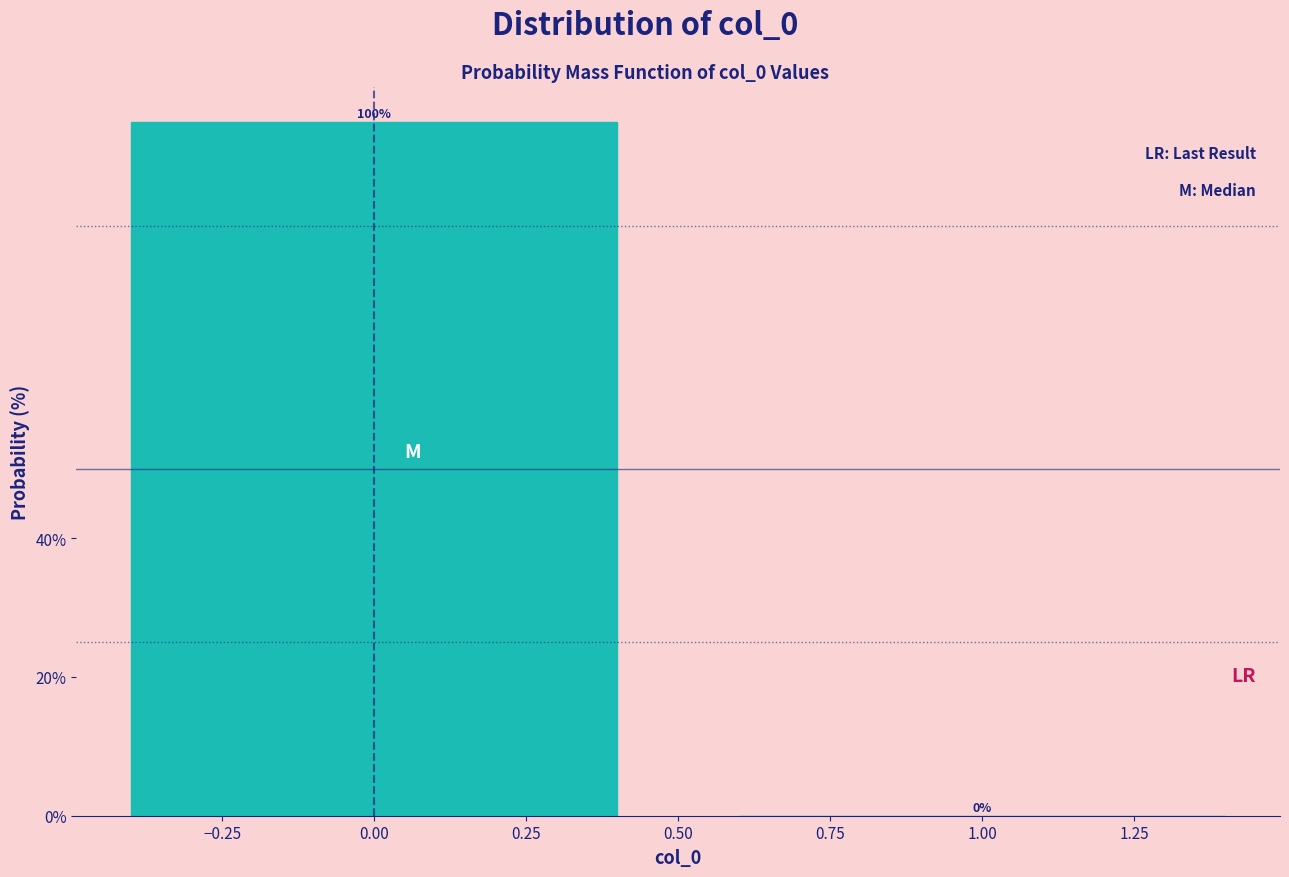

Reading left to right, list every bar in this chart as the range it spans on the x-axis followed by its height.

-0.5 to 0.5: 100
0.5 to 1.5: 0